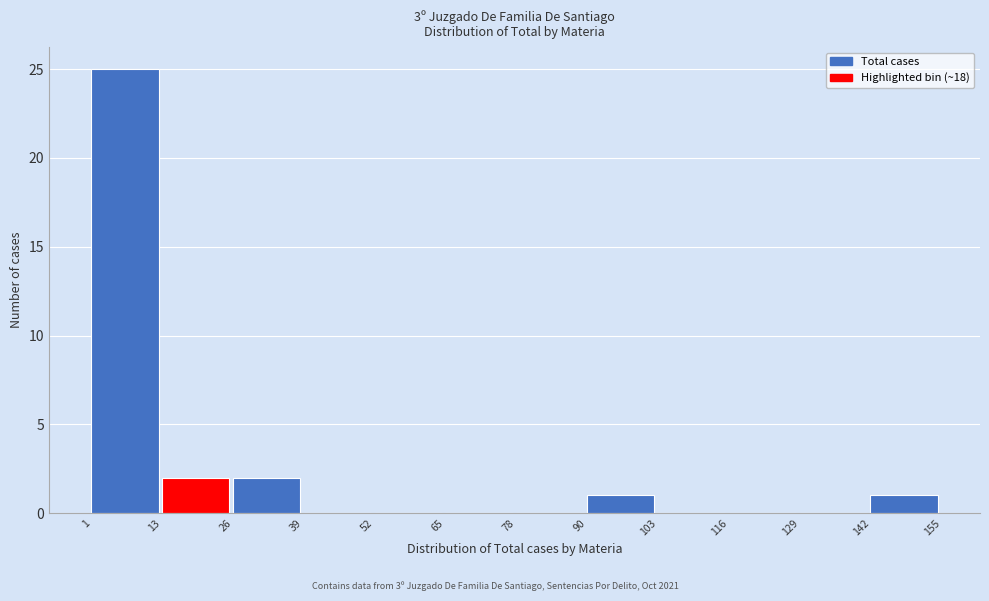

Reading left to right, transcribe this chart: for each bar, give the range it covers on the x-axis and its height. The values are not printed on the chart, so give them approximately, as read against the axis.

1 to 13: 25
13 to 26: 2
26 to 39: 2
39 to 52: 0
52 to 65: 0
65 to 78: 0
78 to 90: 0
90 to 103: 1
103 to 116: 0
116 to 129: 0
129 to 142: 0
142 to 155: 1